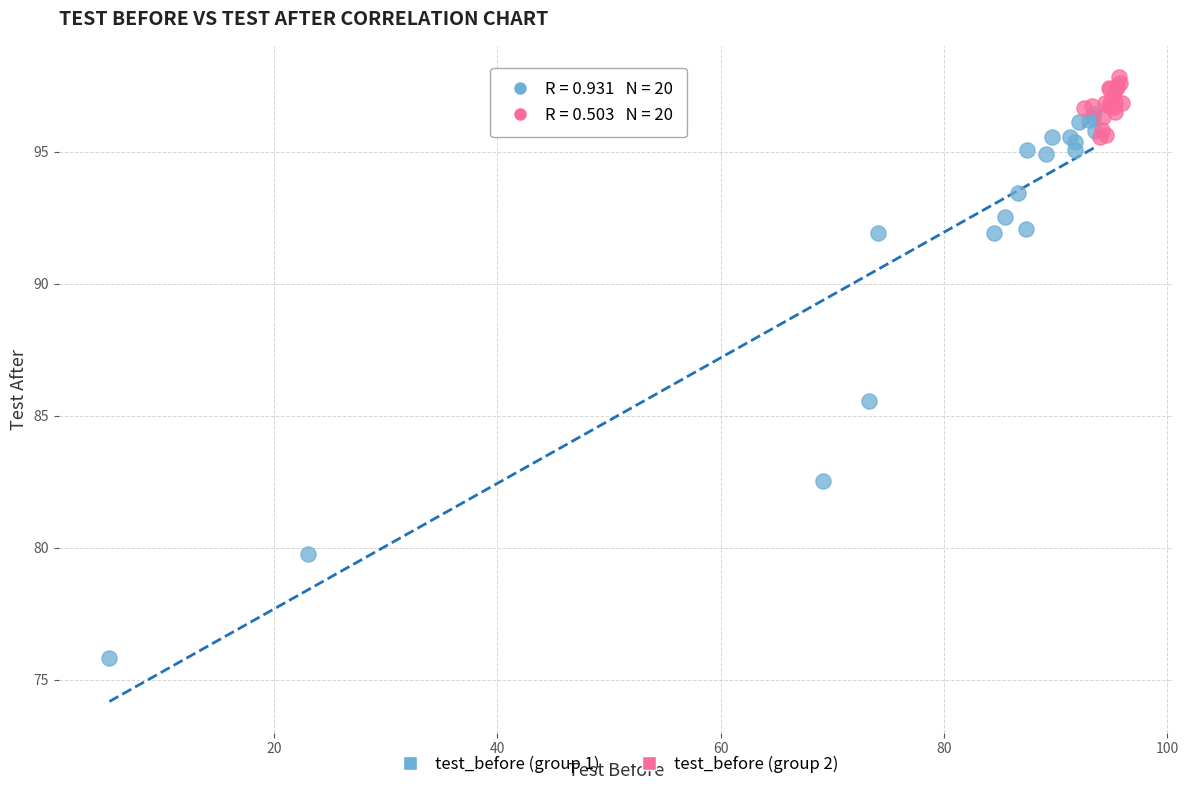

Which series contains the lowest Y value?

test_before (group 1)